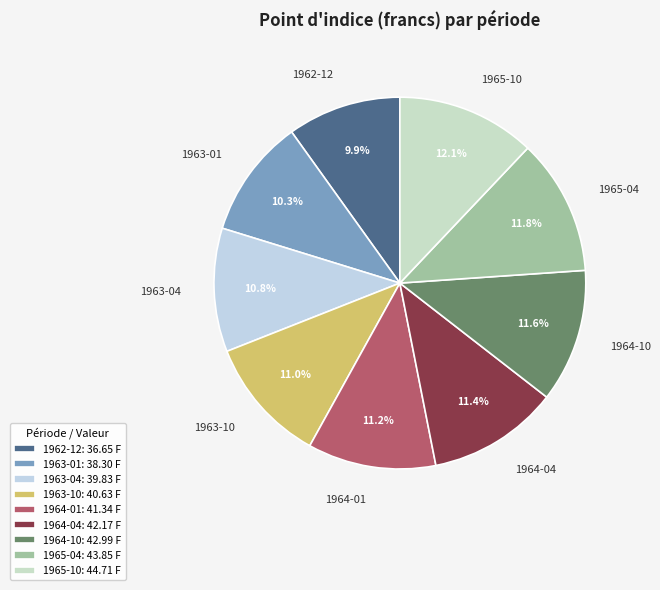

Between 1964-01 and 1963-01, which is larger?

1964-01